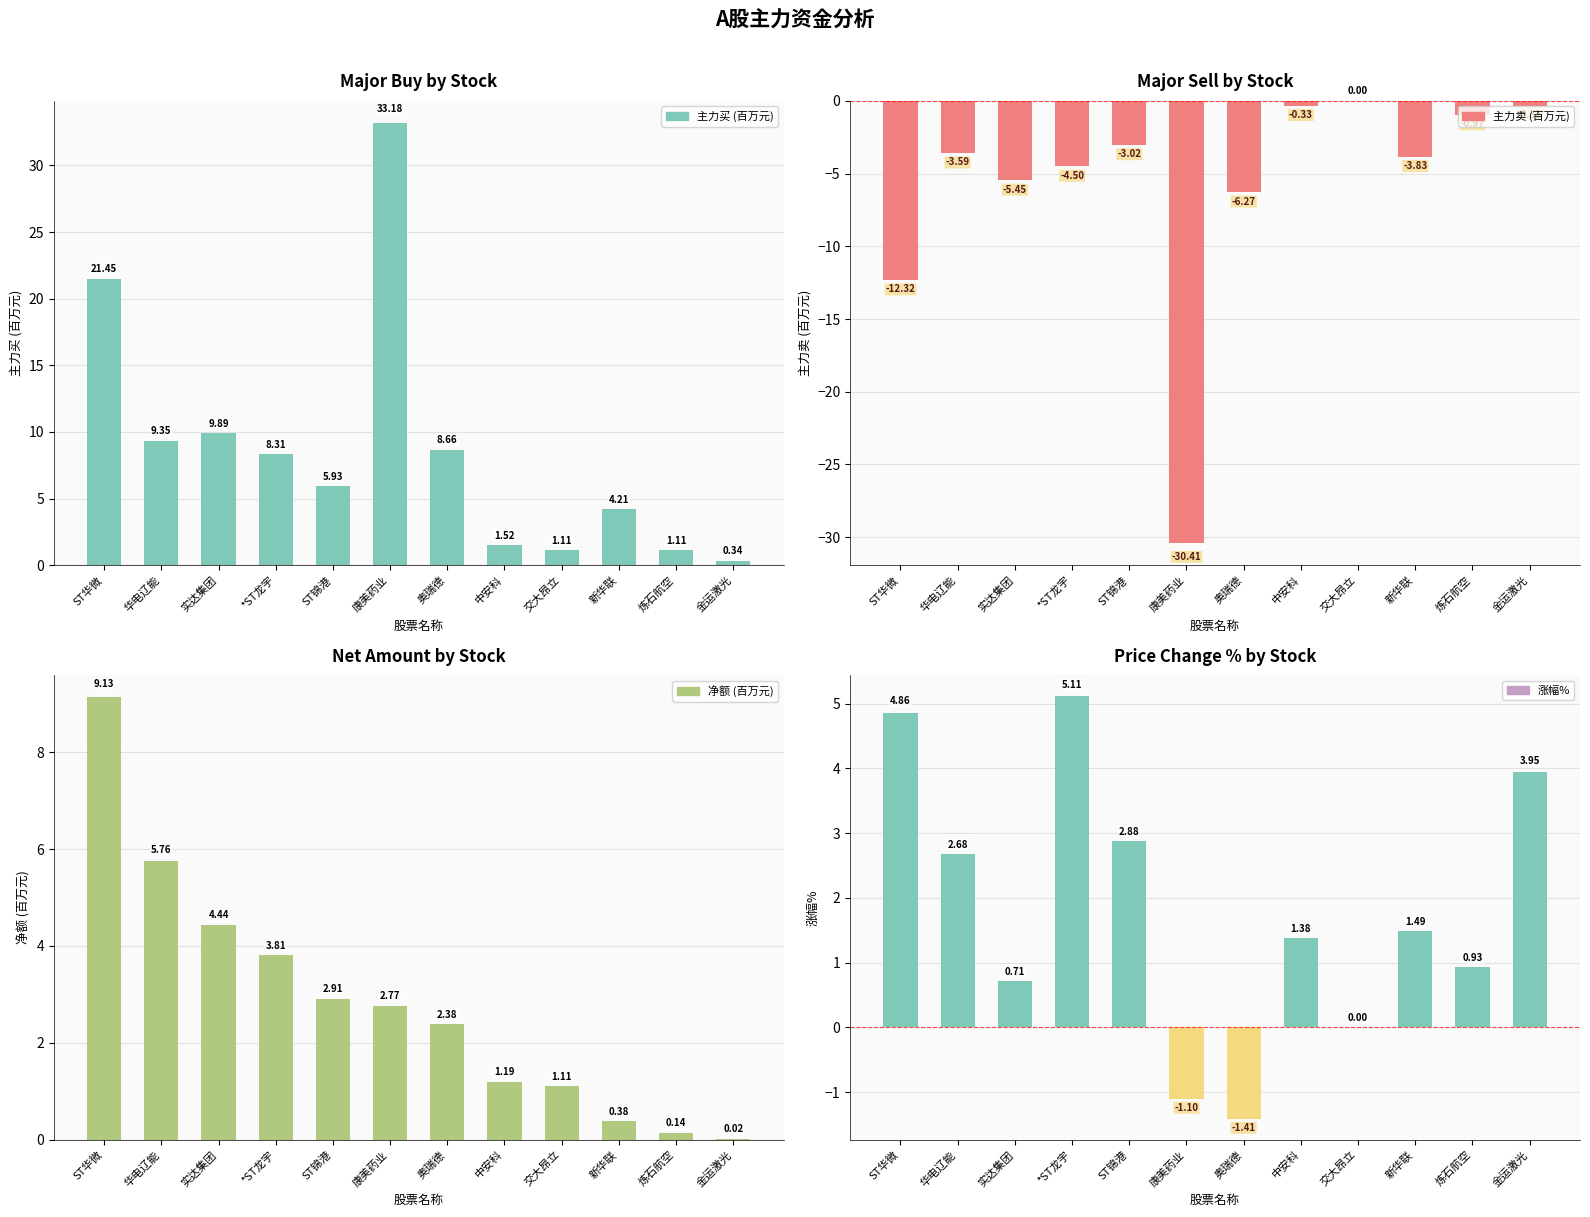

What is the difference between the second highest and second lowest values in the 涨幅% series?

6.0